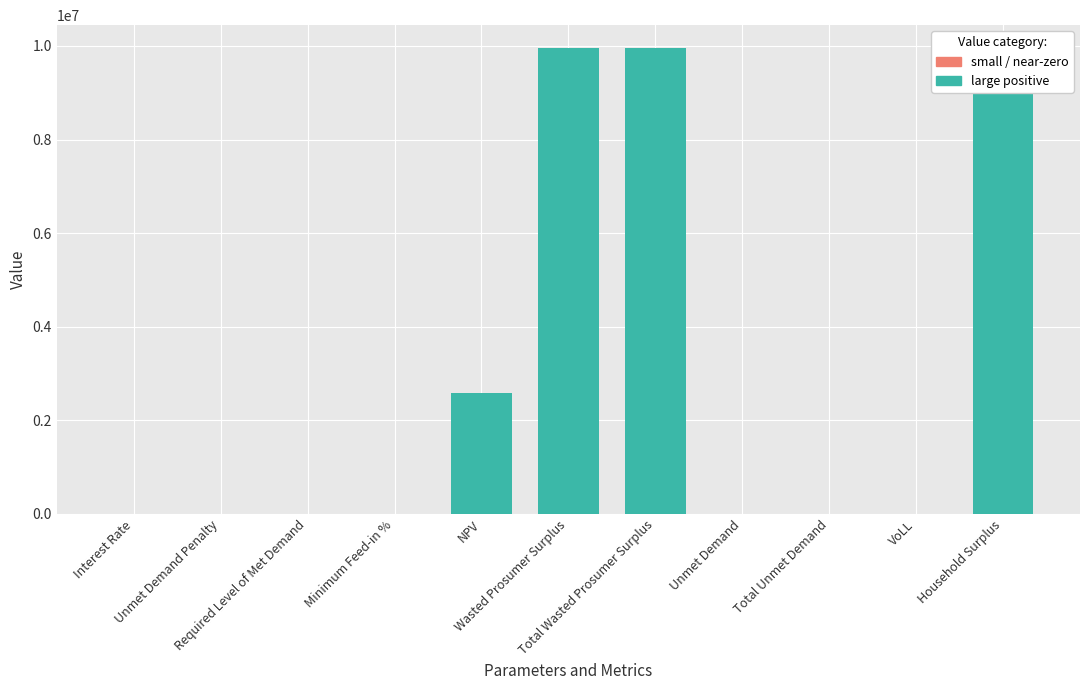

What is the greatest value displayed?

9947345.8